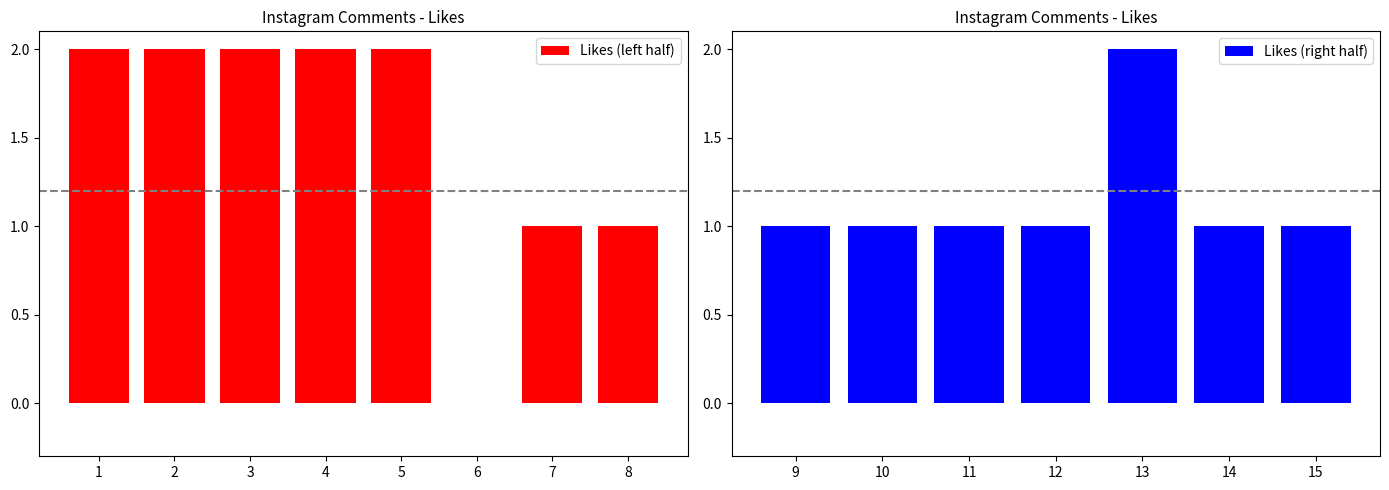

What is the sum of all Likes (left half) values?

12